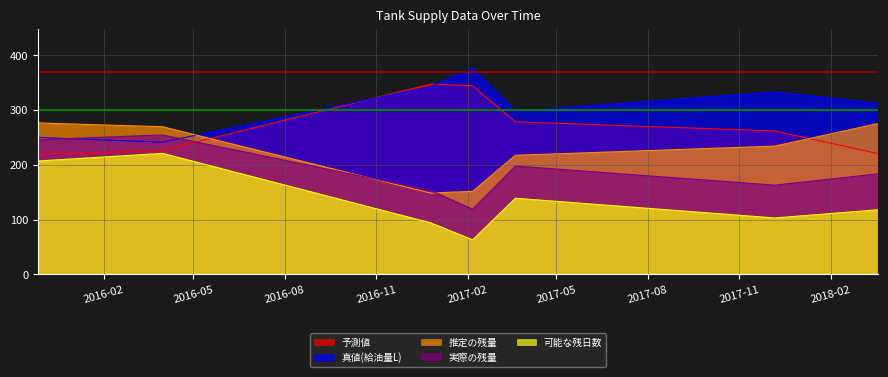

At which label is 推定の残量 closest to 212?

2017-03-21